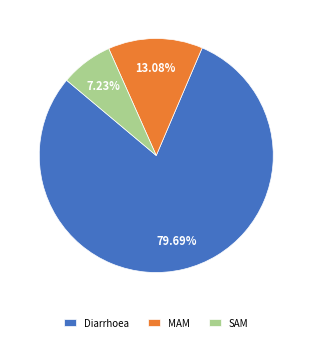

Does any single category account for the majority?

Yes